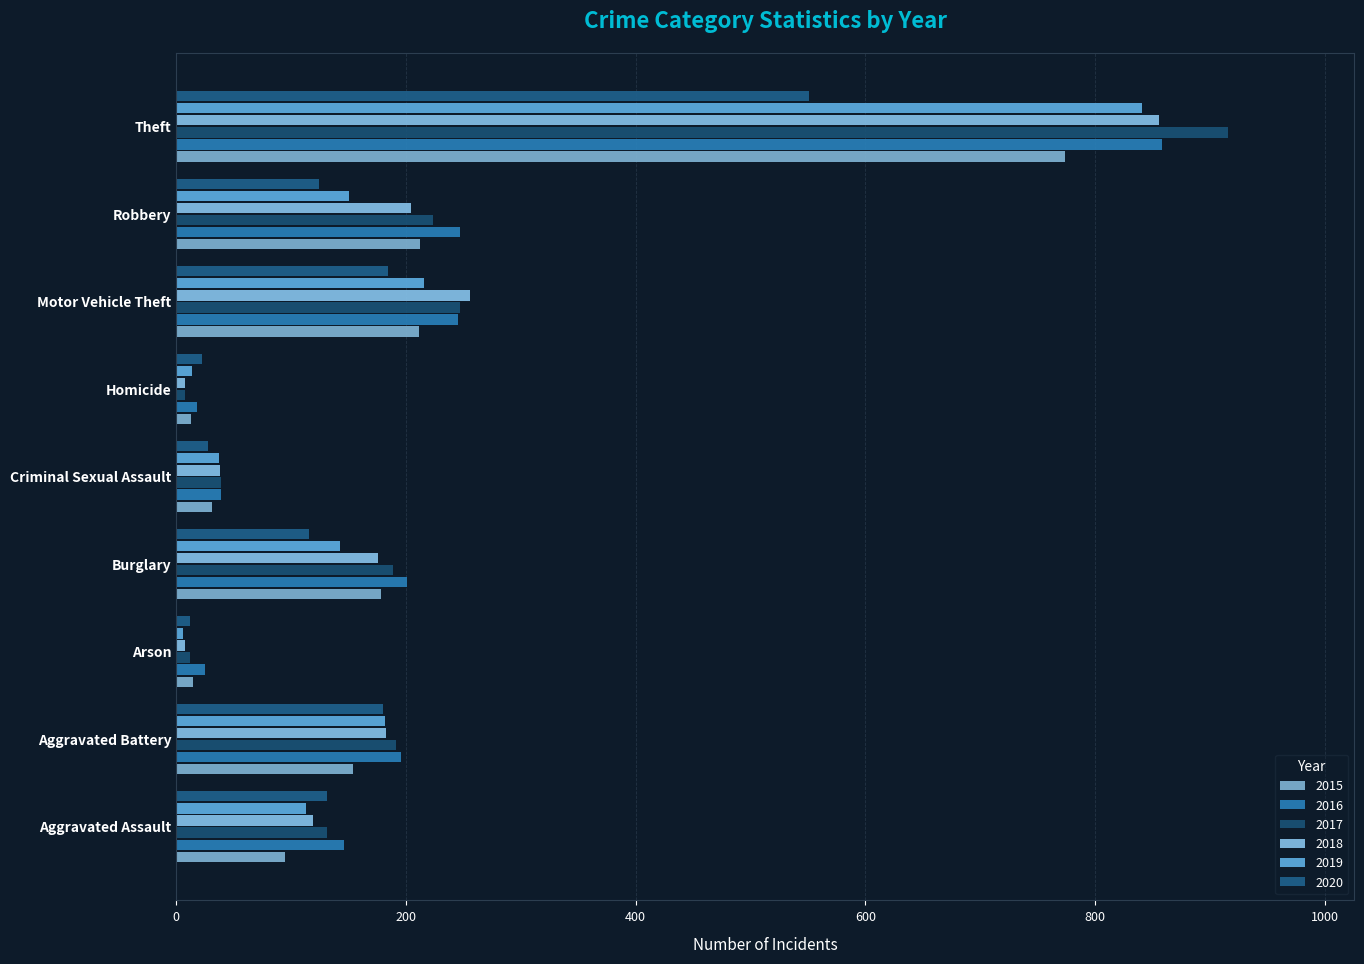

Which category has the lowest value across all series?

Arson